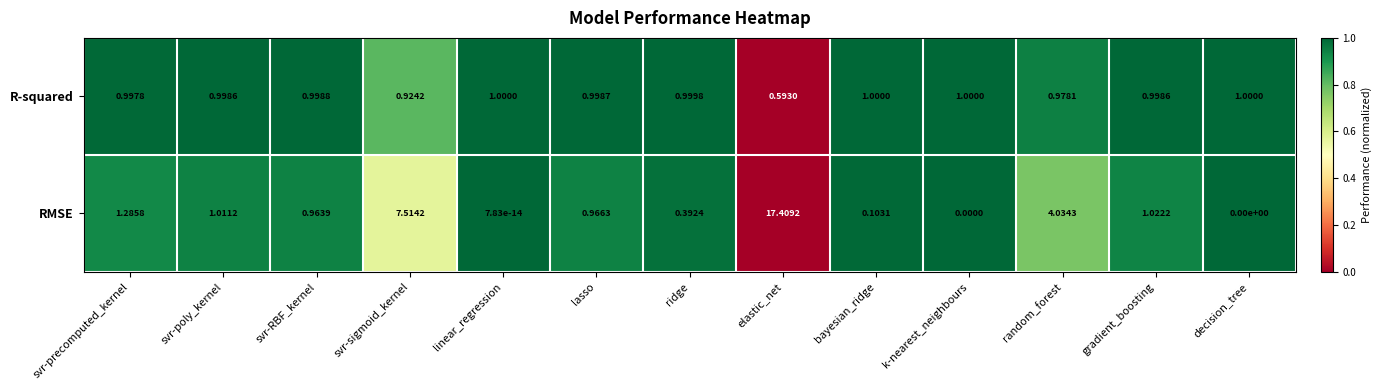

Rank the series at bayesian_ridge from highest to lowest value.

R-squared, RMSE